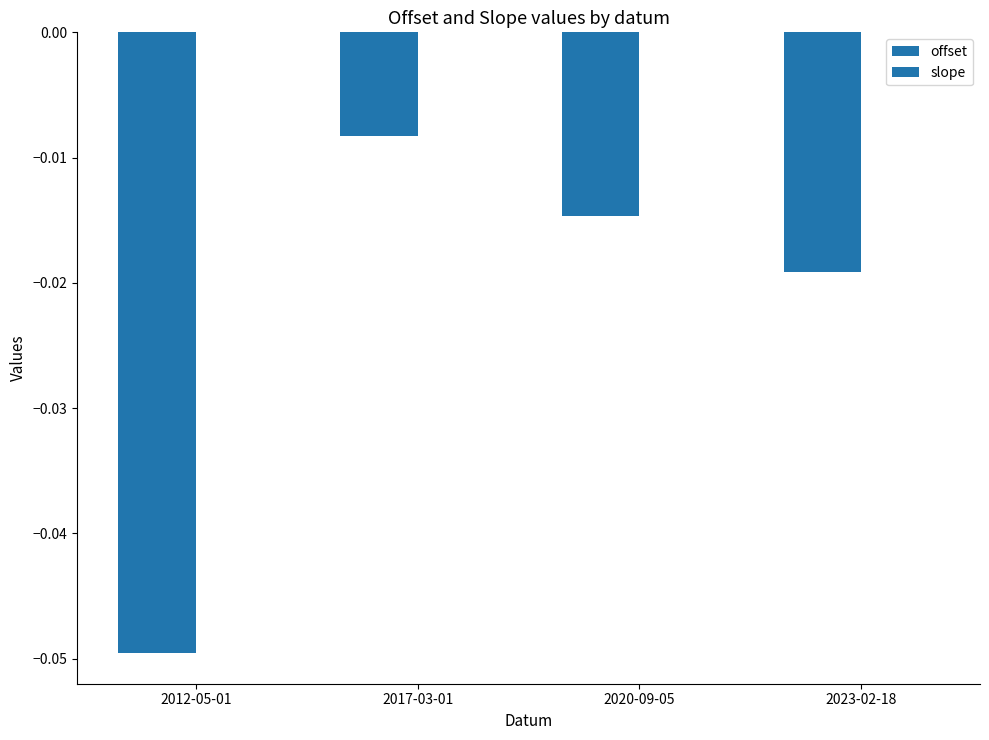

The slope series shows -0.0 at 2012-05-01. True or false?

True